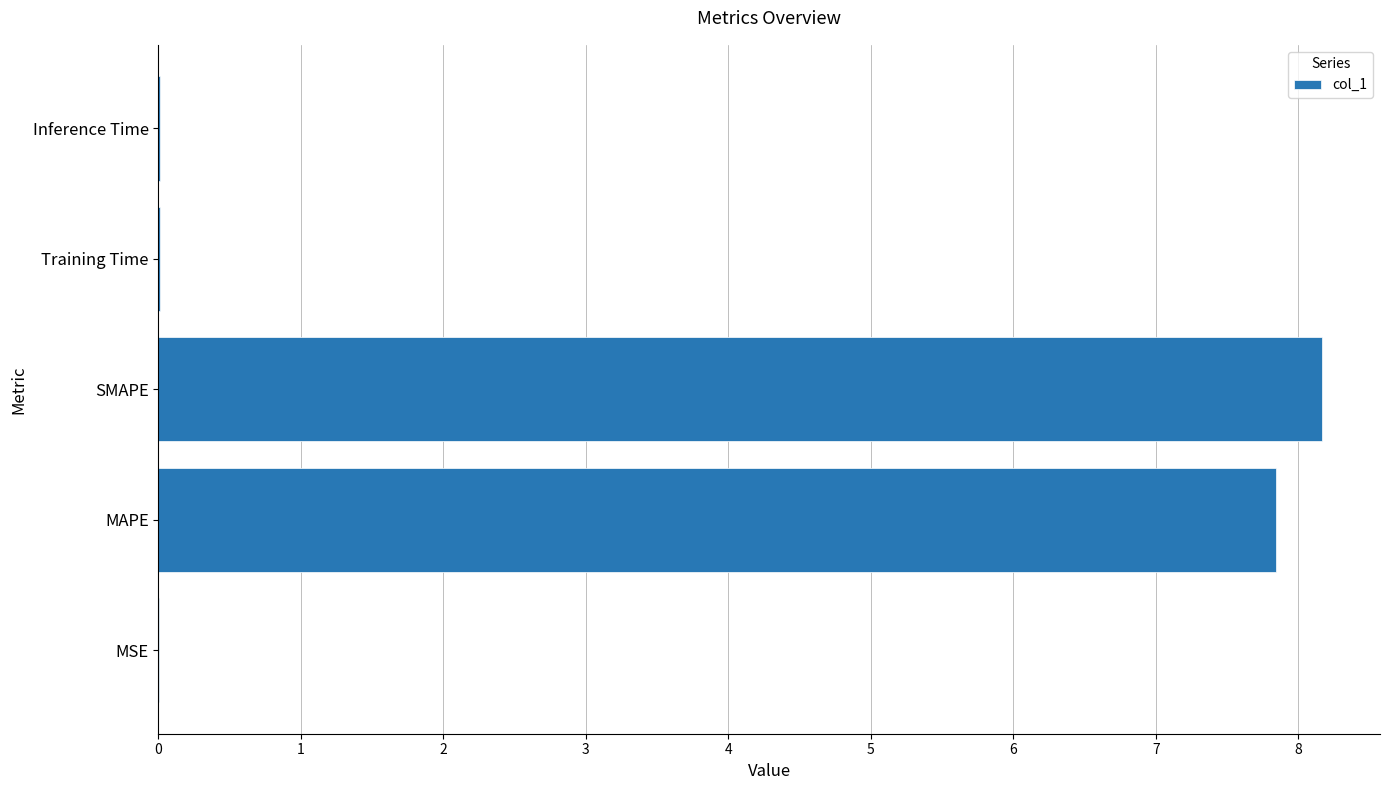

How many data points does each series have?

5